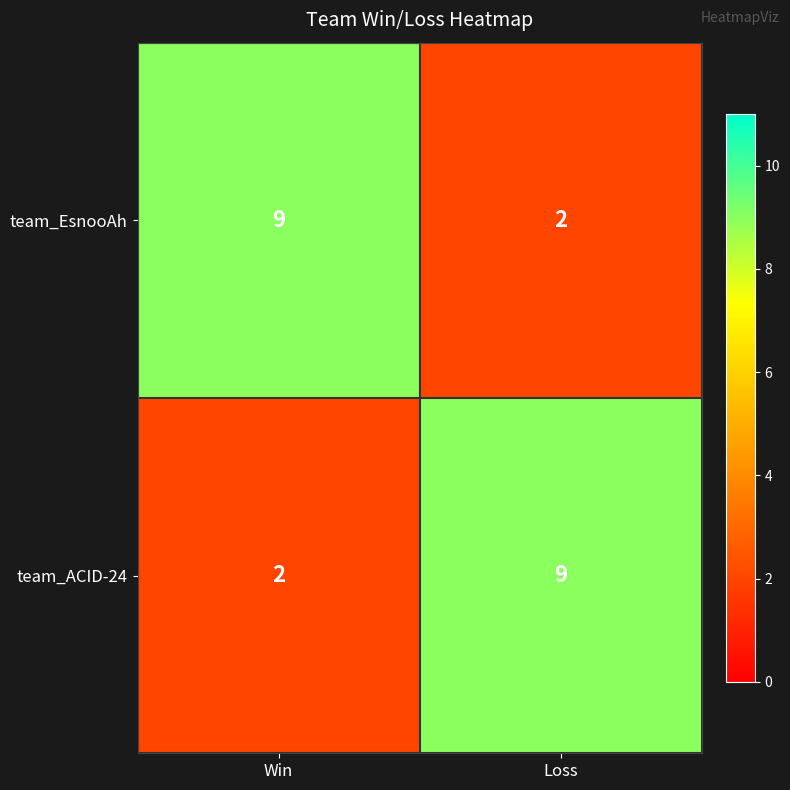

At which label does team_ACID-24 reach its minimum?

Win